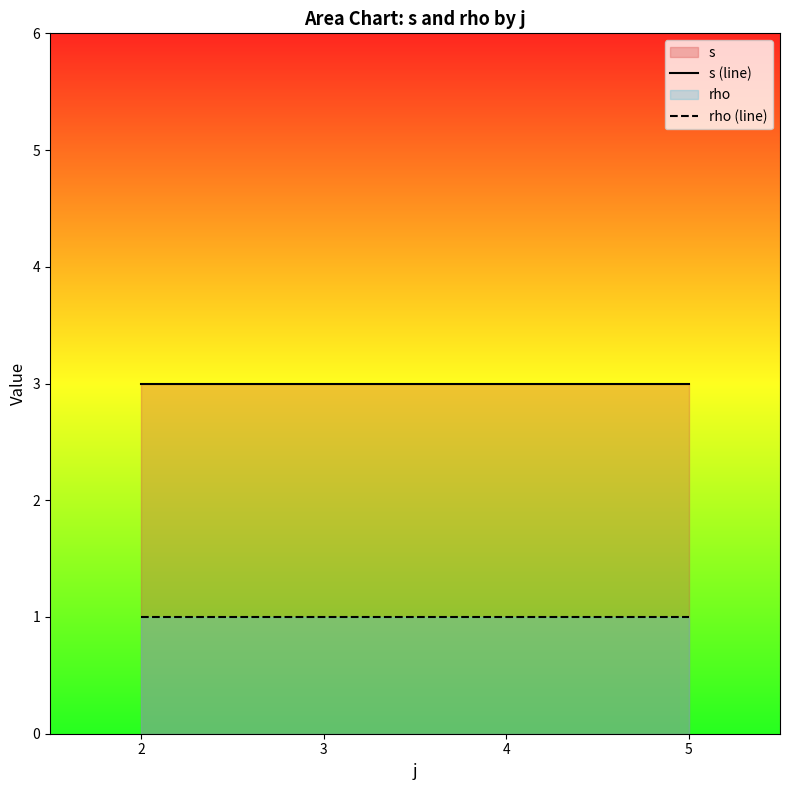

Reading left to right, transcribe all the data shown in this chart.

s (line): 3	3	3	3
rho (line): 1	1	1	1